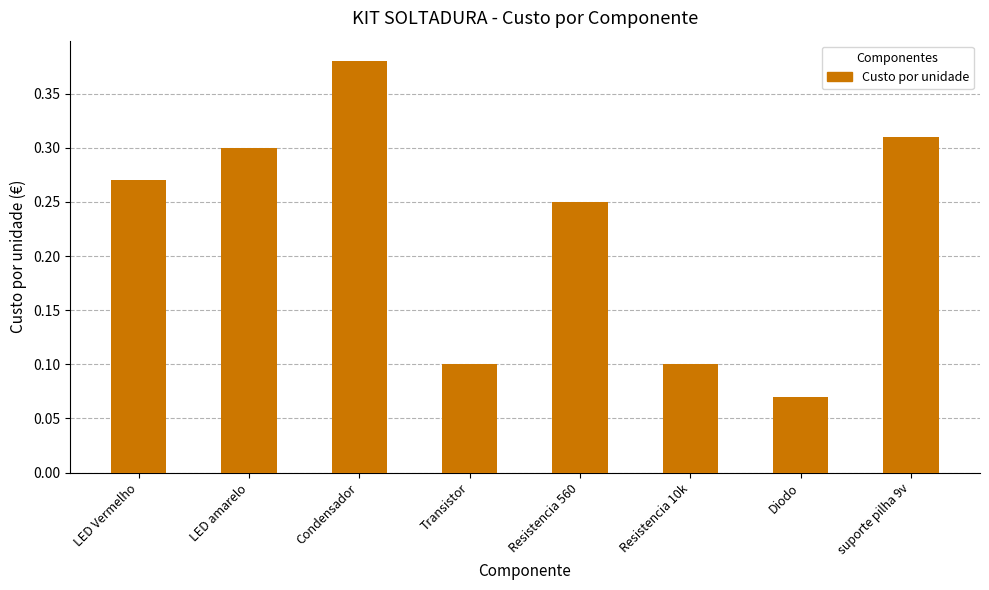

Which label corresponds to the smallest value in the chart?

Diodo